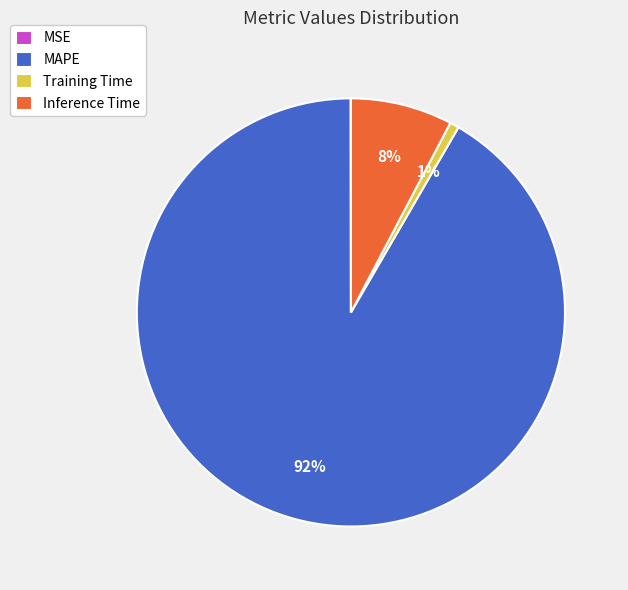

Which category has the biggest portion of the pie?

MAPE